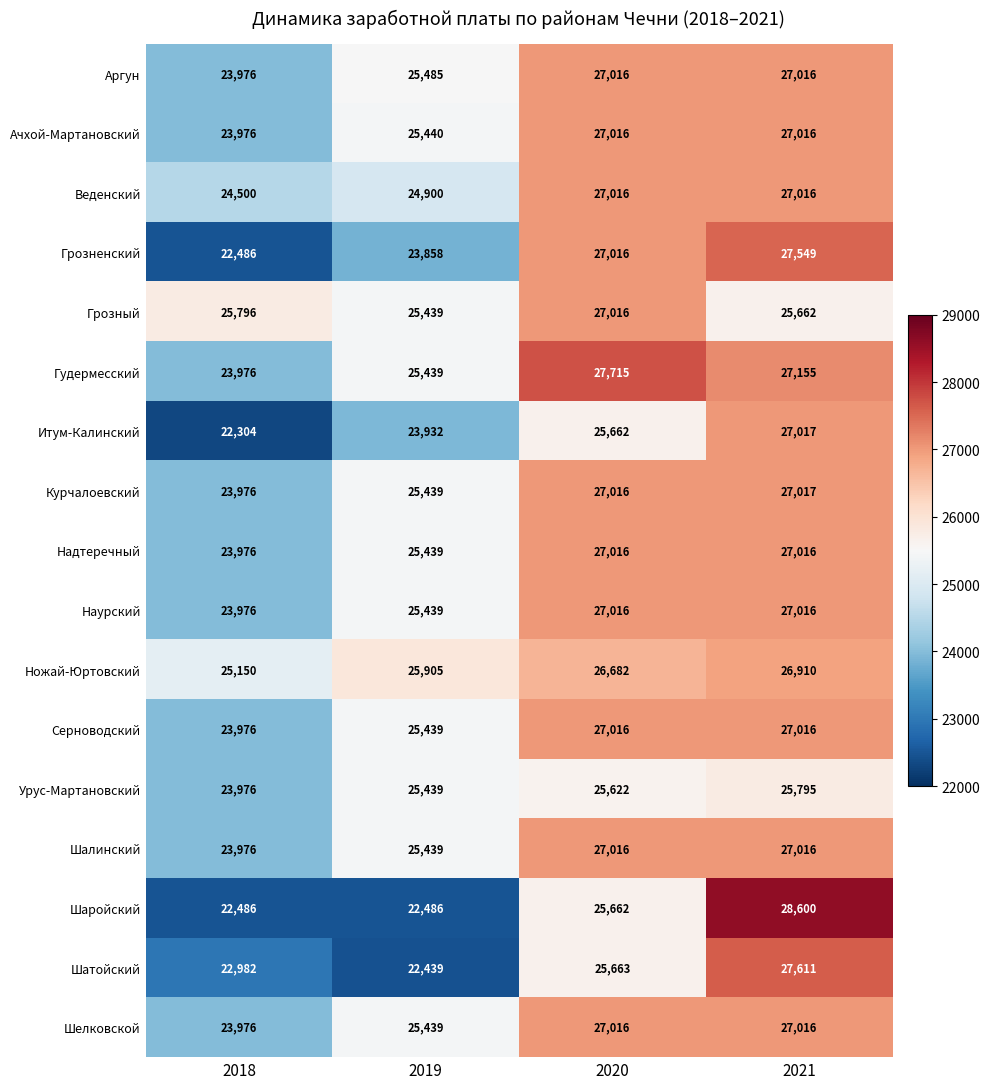

What is the difference between the second highest and minimum values in the Шалинский series?

3040